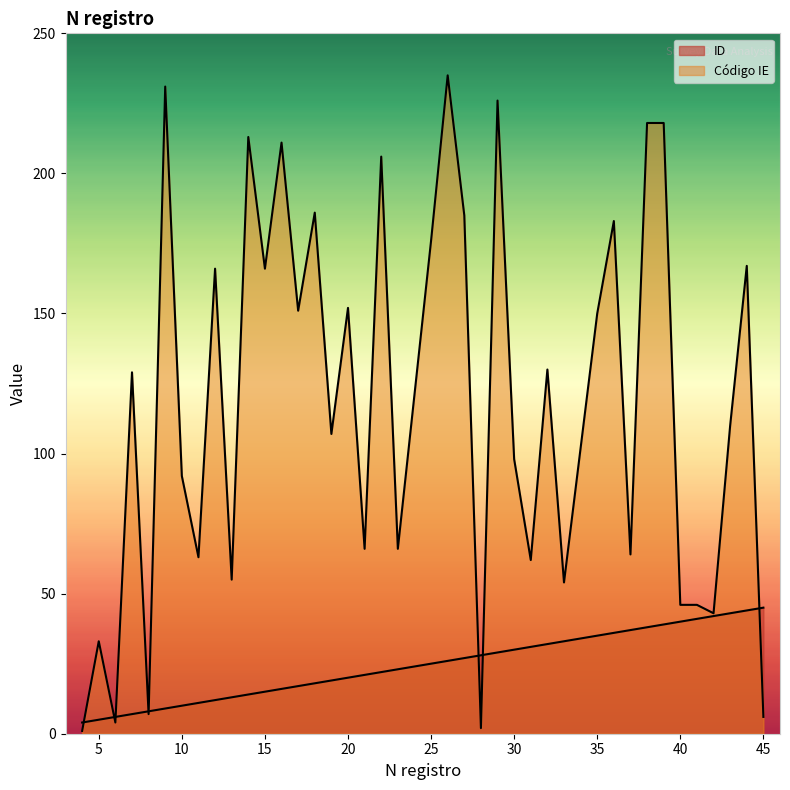

Does the chart have visible grid lines?

No